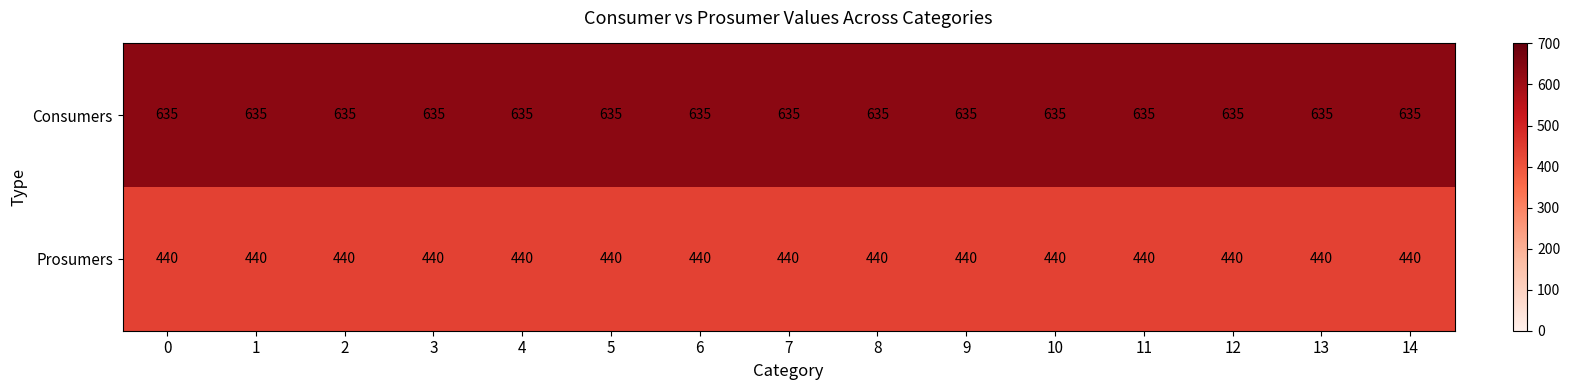

What is the average value of the Prosumers series?

440